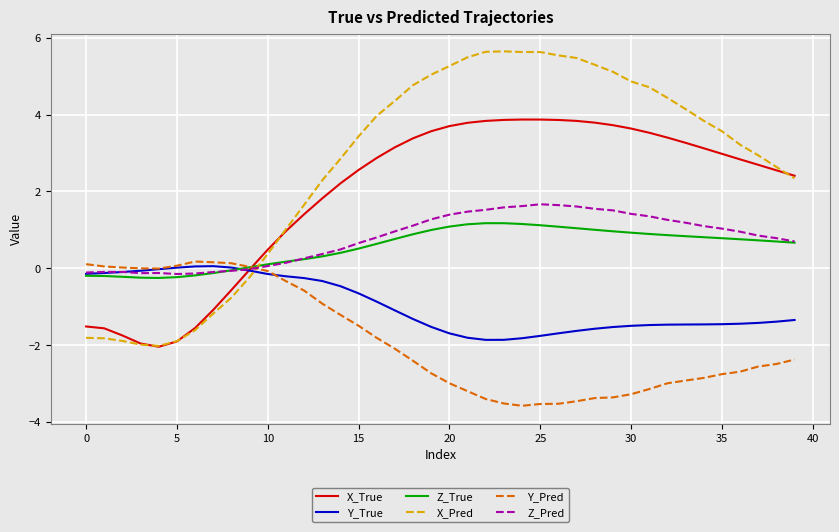

What is the maximum value shown in the chart?

5.6